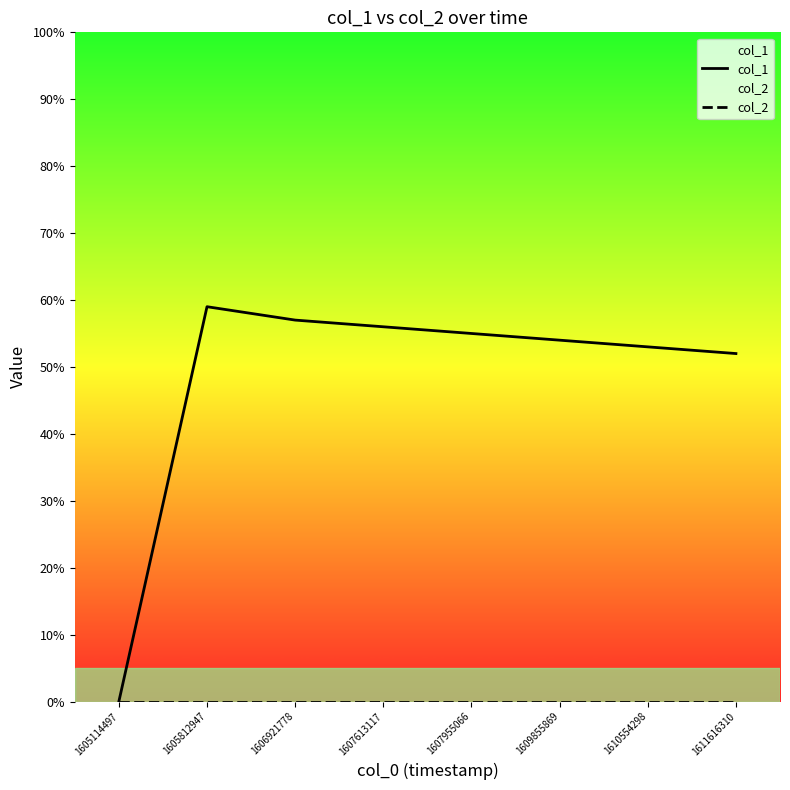

True or false: col_1 and col_2 intersect in this chart.

False